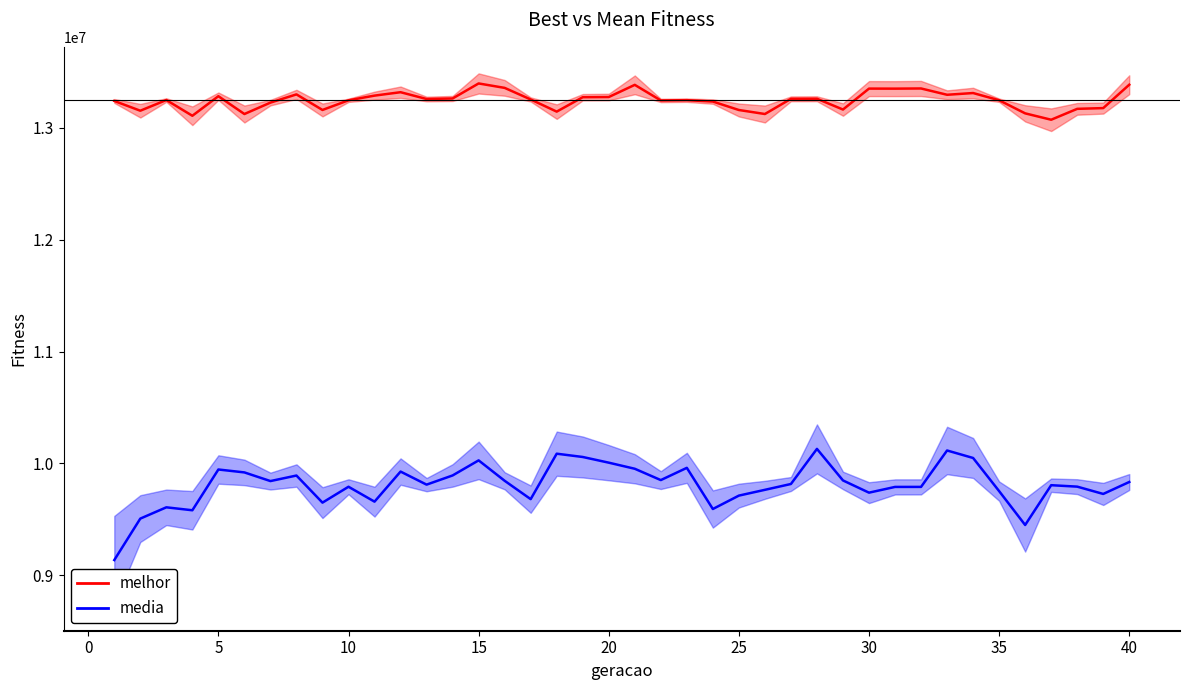

At which label does melhor reach its peak?

15